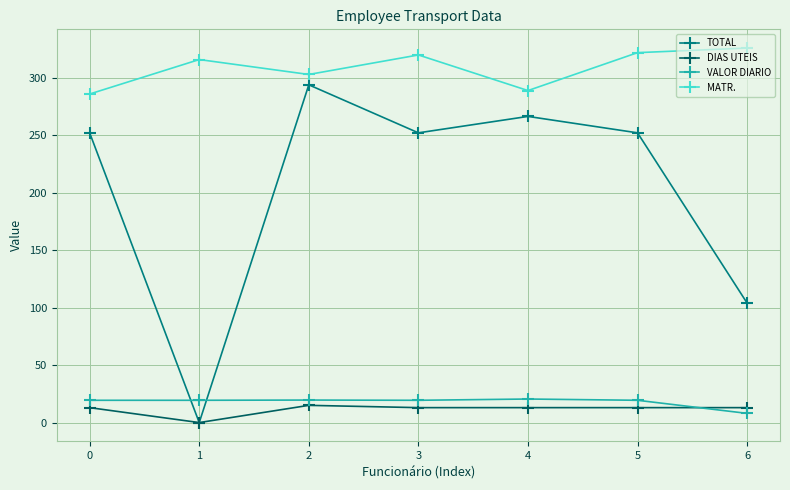

What is the sum of all DIAS UTEIS values?

80.0